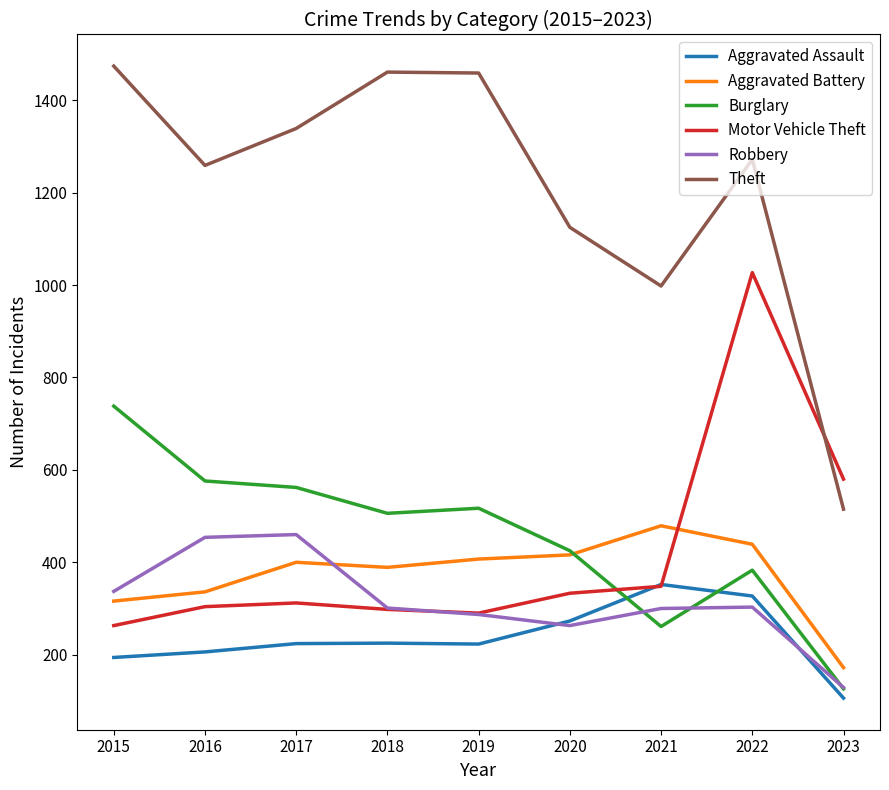

True or false: Aggravated Assault and Aggravated Battery intersect in this chart.

False